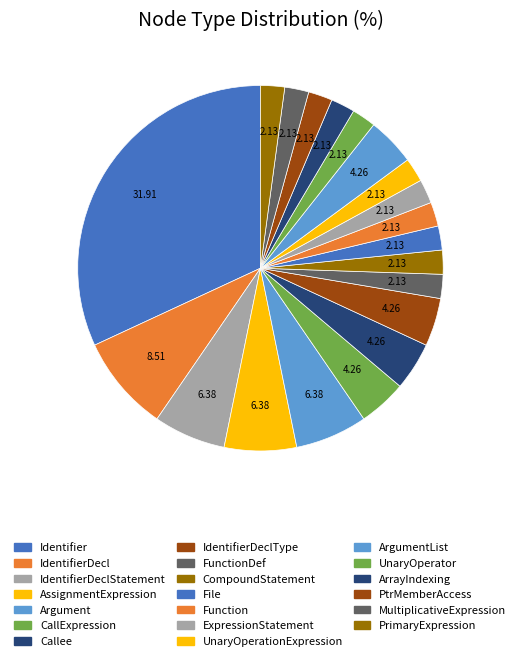

Is there a majority slice in this chart?

No